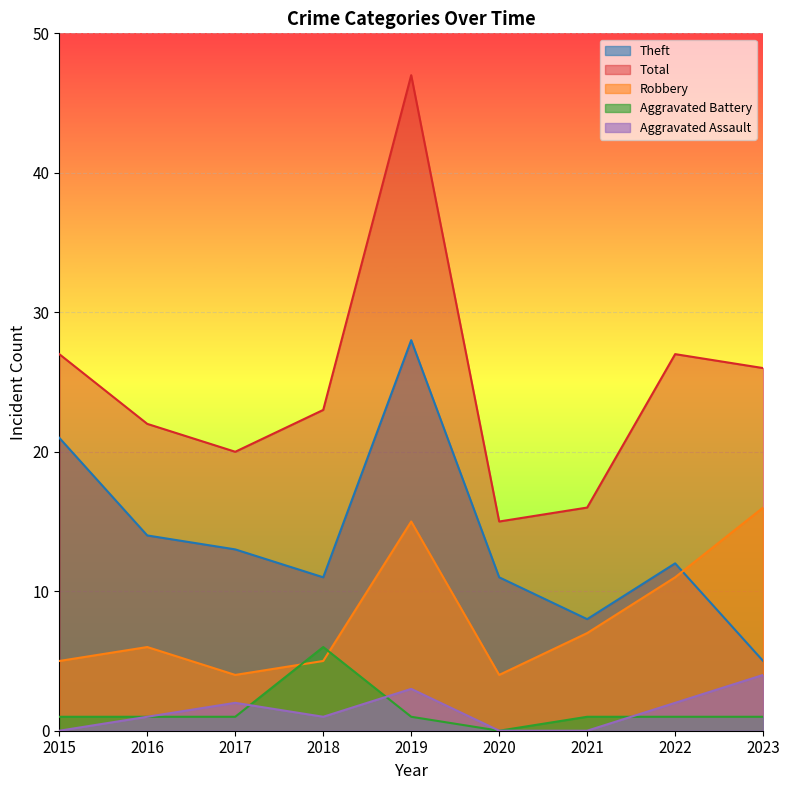

How many data points does each series have?

9